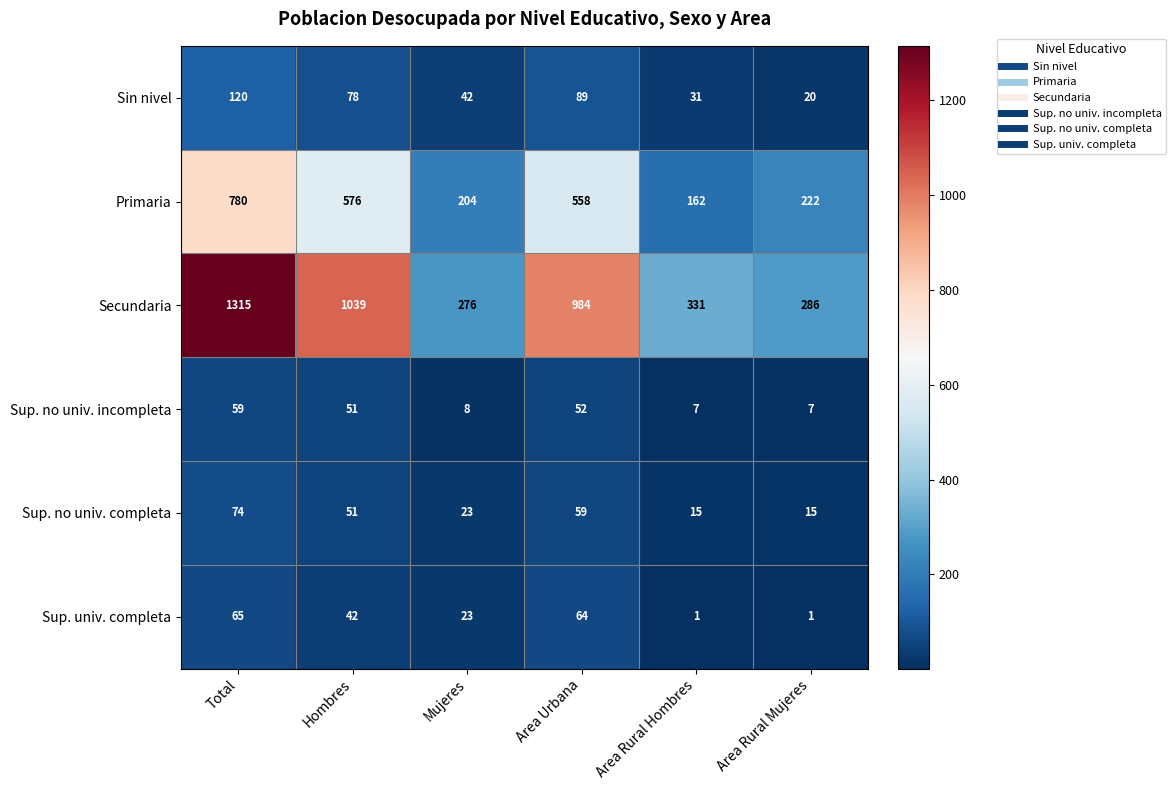

Which series has the largest total across all categories?

Secundaria